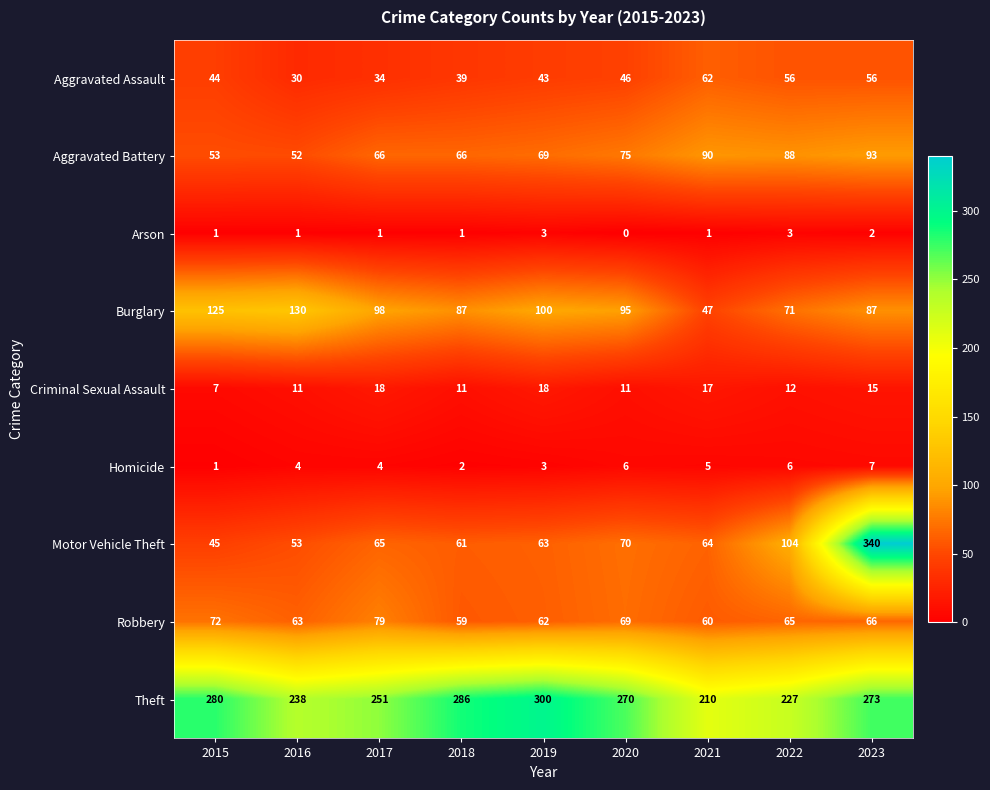

At 2017, list the series in order from smallest to largest.

Arson, Homicide, Criminal Sexual Assault, Aggravated Assault, Motor Vehicle Theft, Aggravated Battery, Robbery, Burglary, Theft